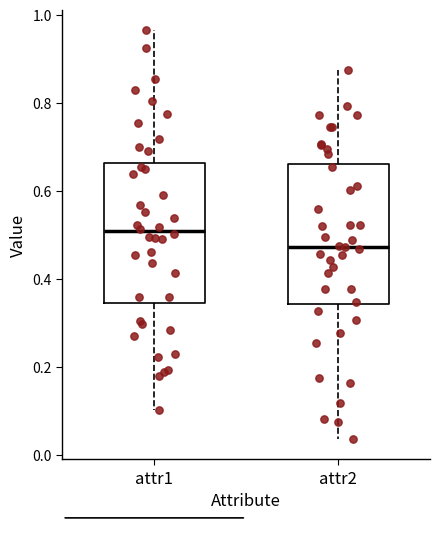

Which box has the lowest median line?

attr2